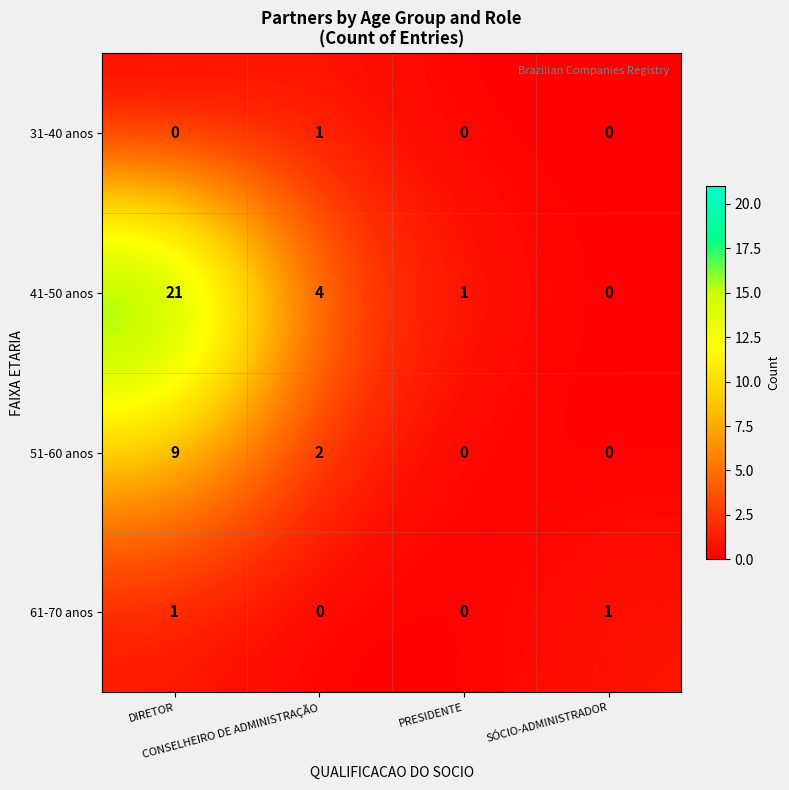

At how many categories does at least one series exceed 5?

1